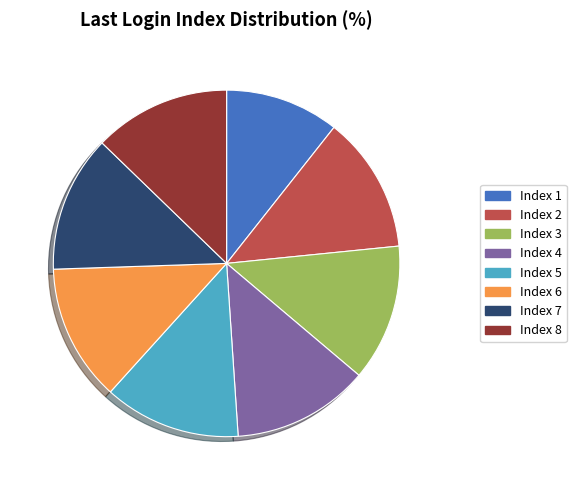

Count the number of slices in the pie.

8